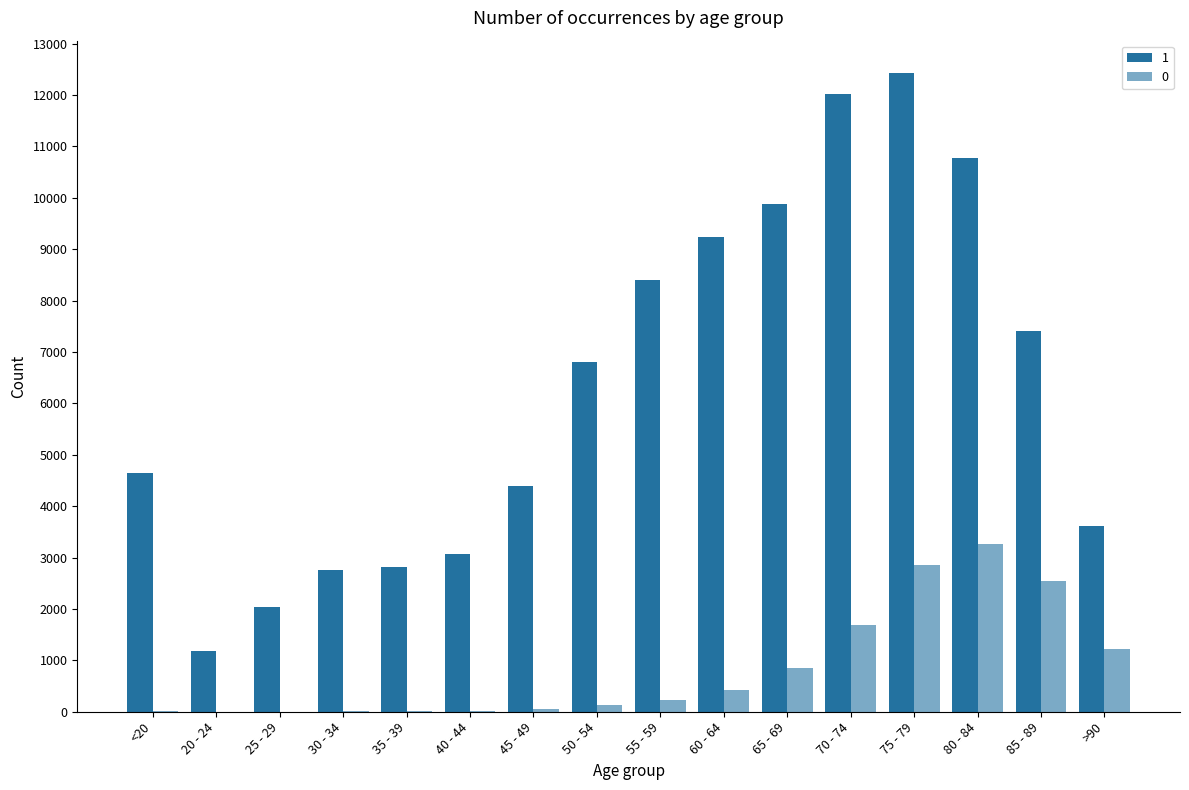

Are the bars grouped side by side (vs. stacked)?

Yes